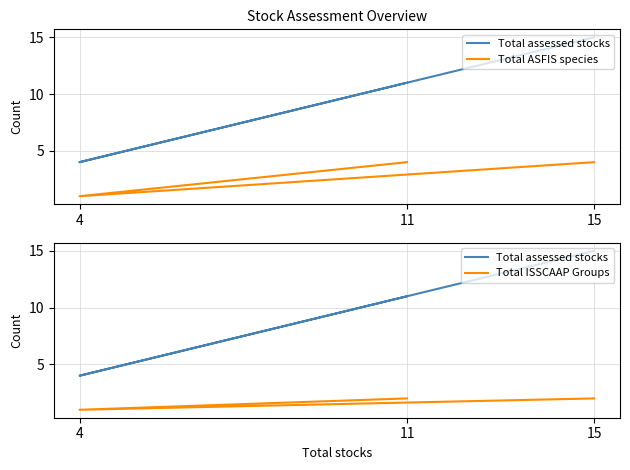

At which category is the sum across all series the highest?

15